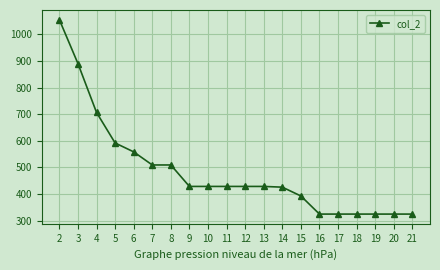

At which label does the data first exceed 428?

2